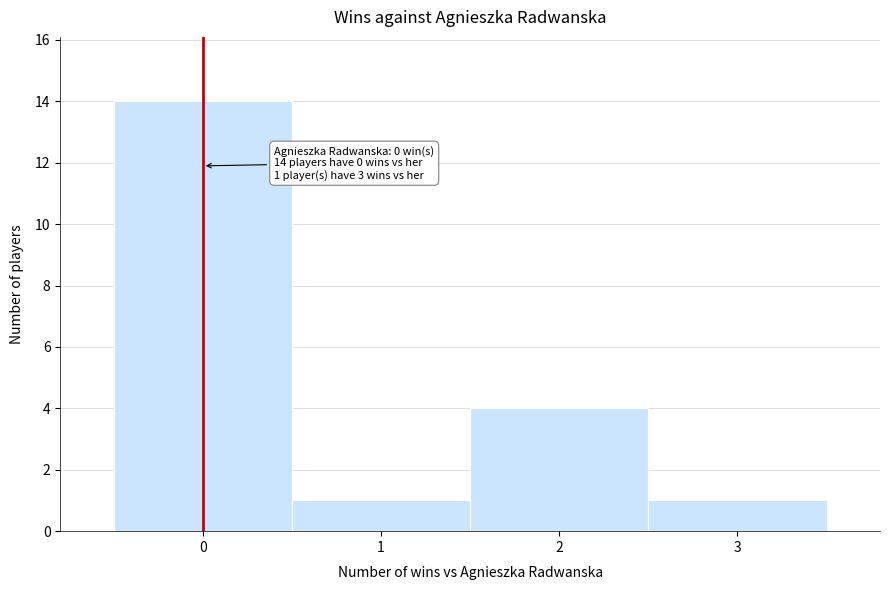

Which range on the x-axis has the tallest bar?

-0.5 to 0.5